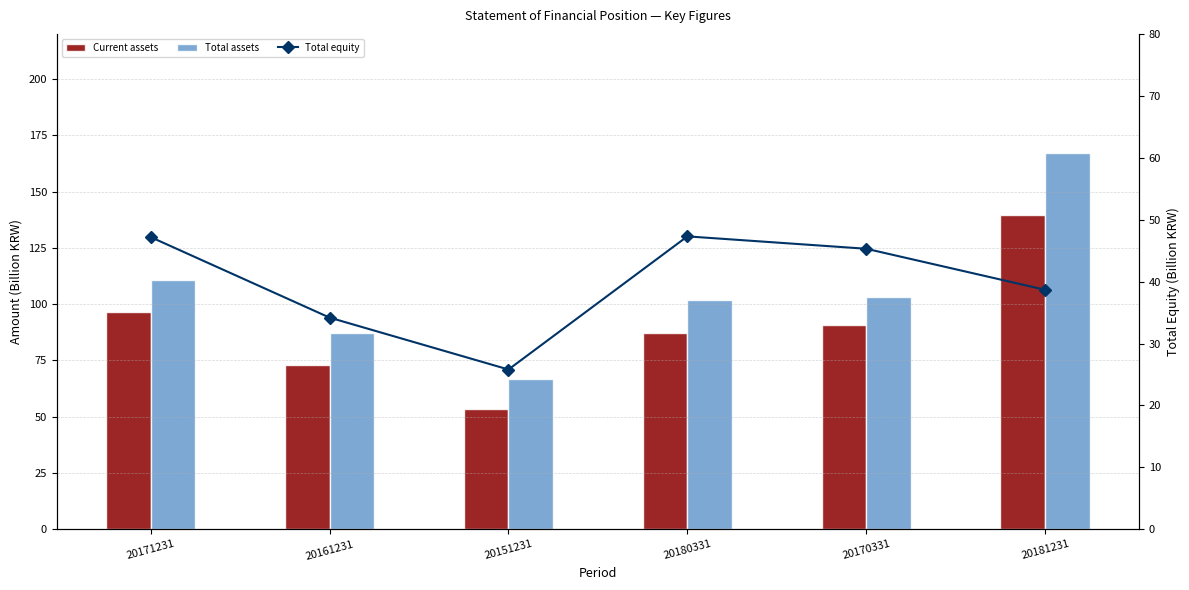

Is the value of Current assets at 20161231 greater than the value of Total assets at 20181231?

No